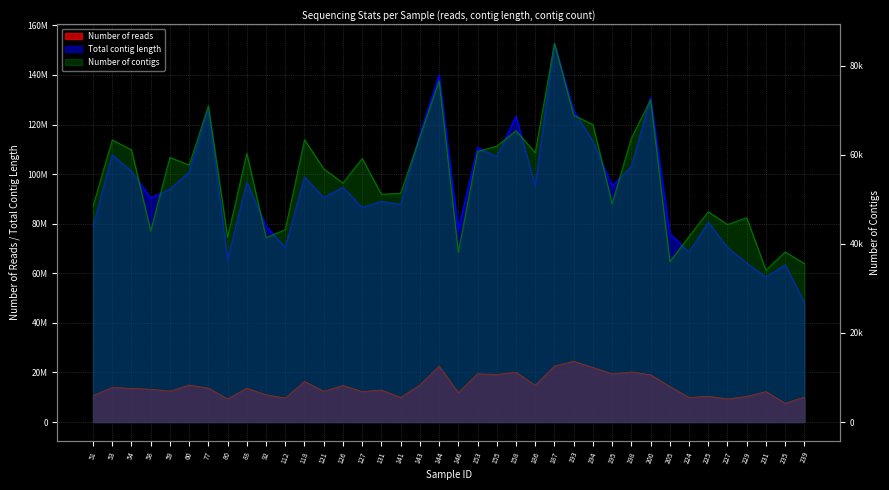

Rank the series at 92 from lowest to highest value.

Number of contigs, Number of reads, Total contig length